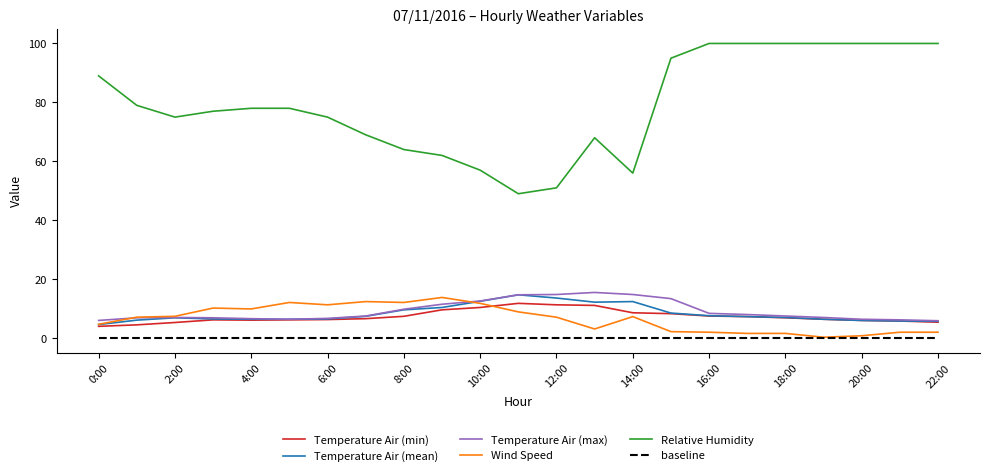

How many values in the Relative Humidity series are below 78?

11